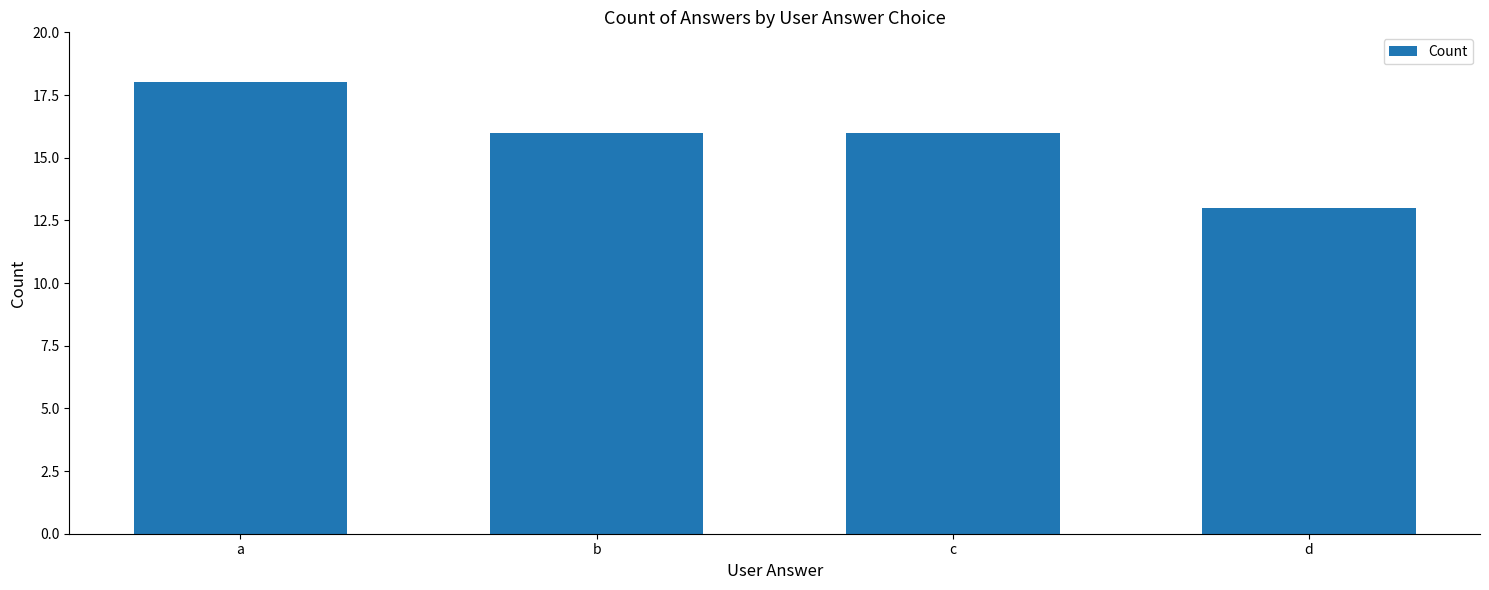

Does the chart contain any negative values?

No